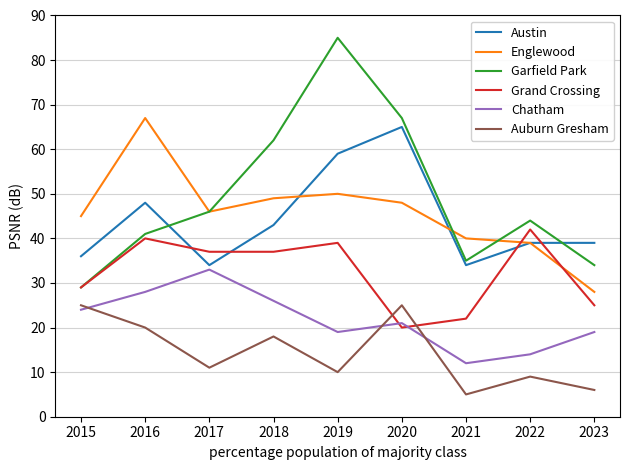

What are all the series names shown in the legend?

Austin, Englewood, Garfield Park, Grand Crossing, Chatham, Auburn Gresham